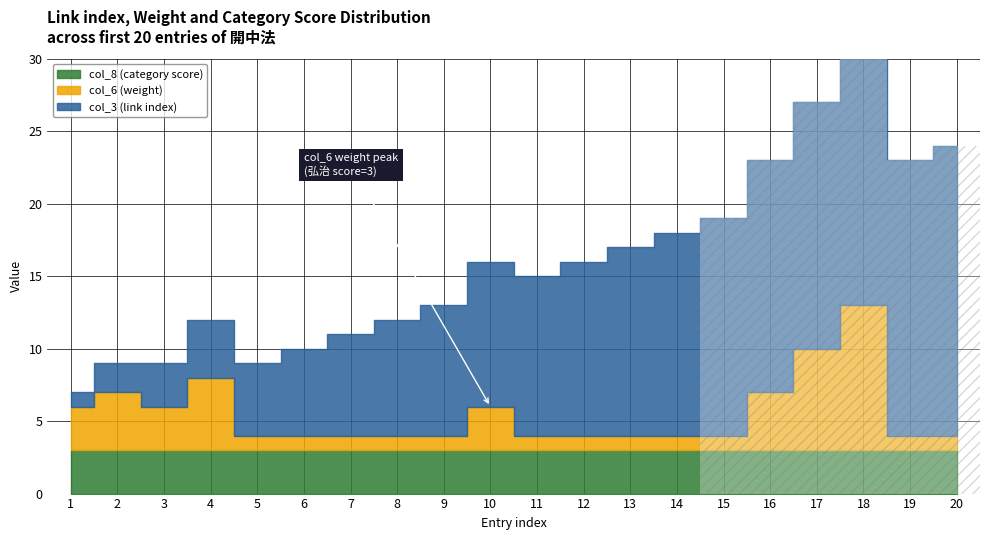

What is the sum of all col_6 (weight) values?

51